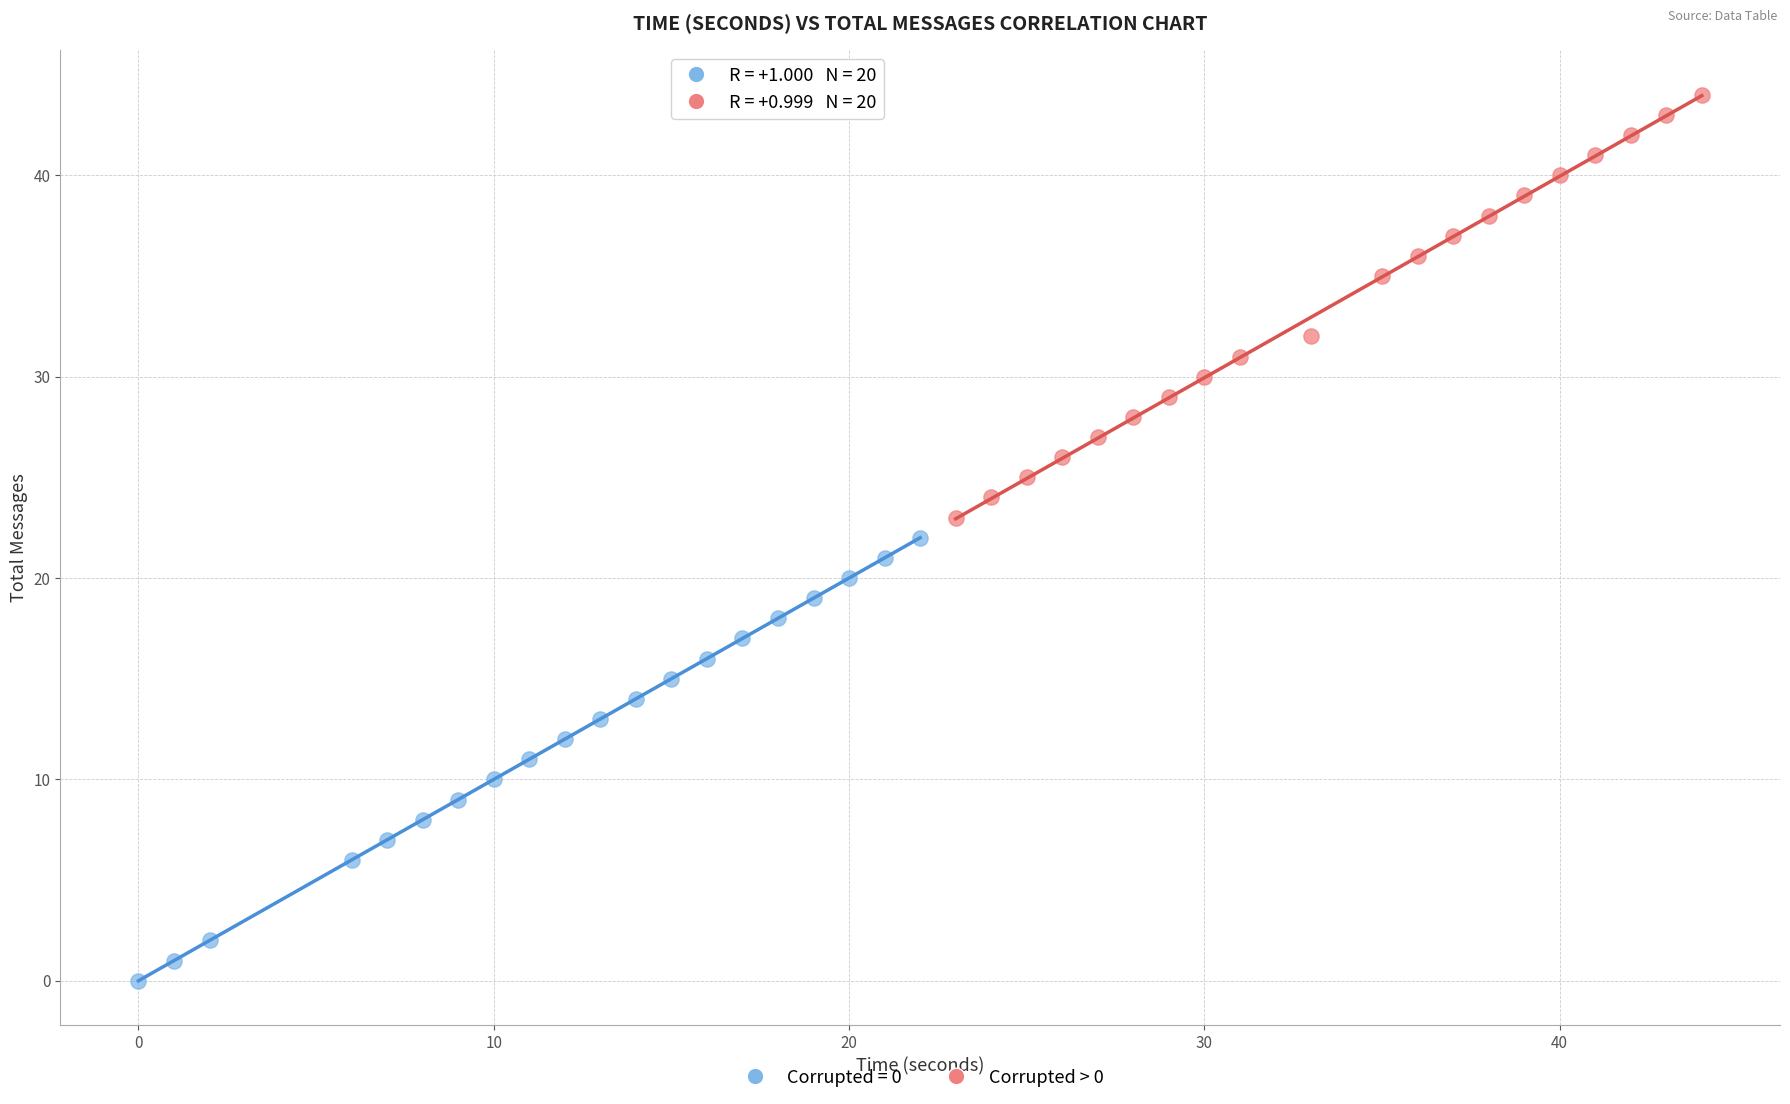

Which series has the widest spread of Y values?

Corrupted = 0